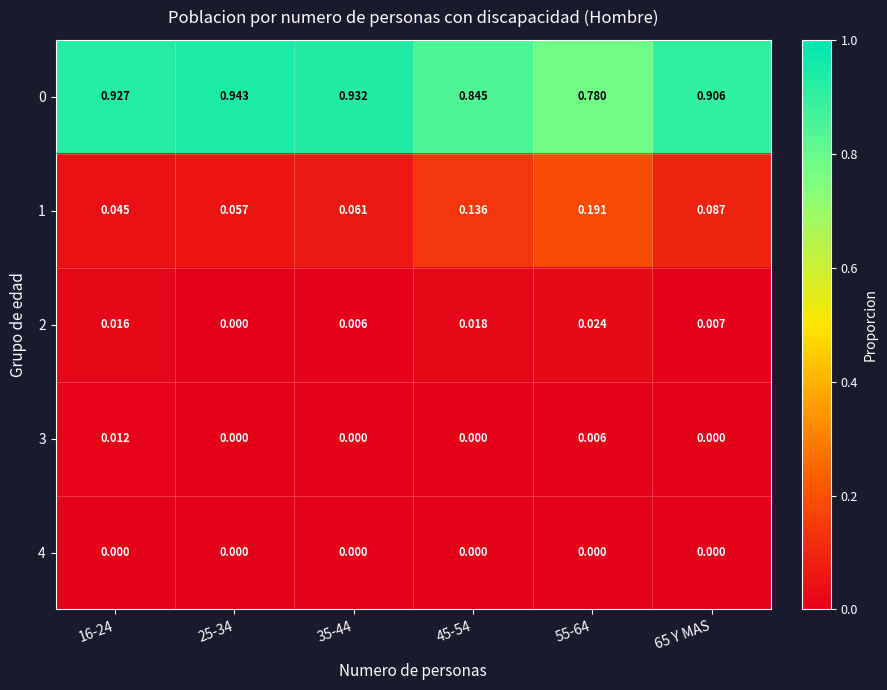

Is the value of 3 at 16-24 greater than the value of 4 at 35-44?

Yes